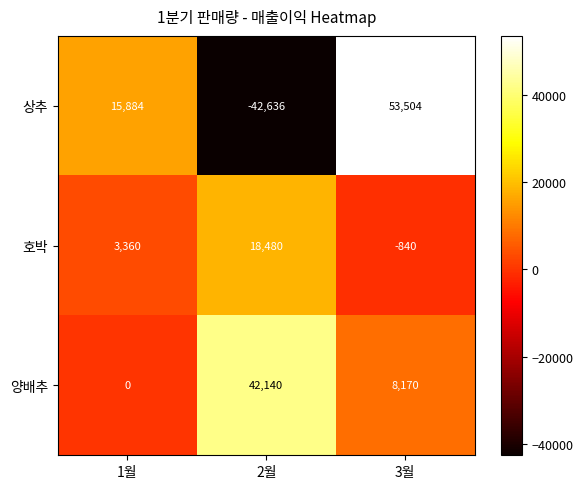

What is the sum of all 호박 values?

21000